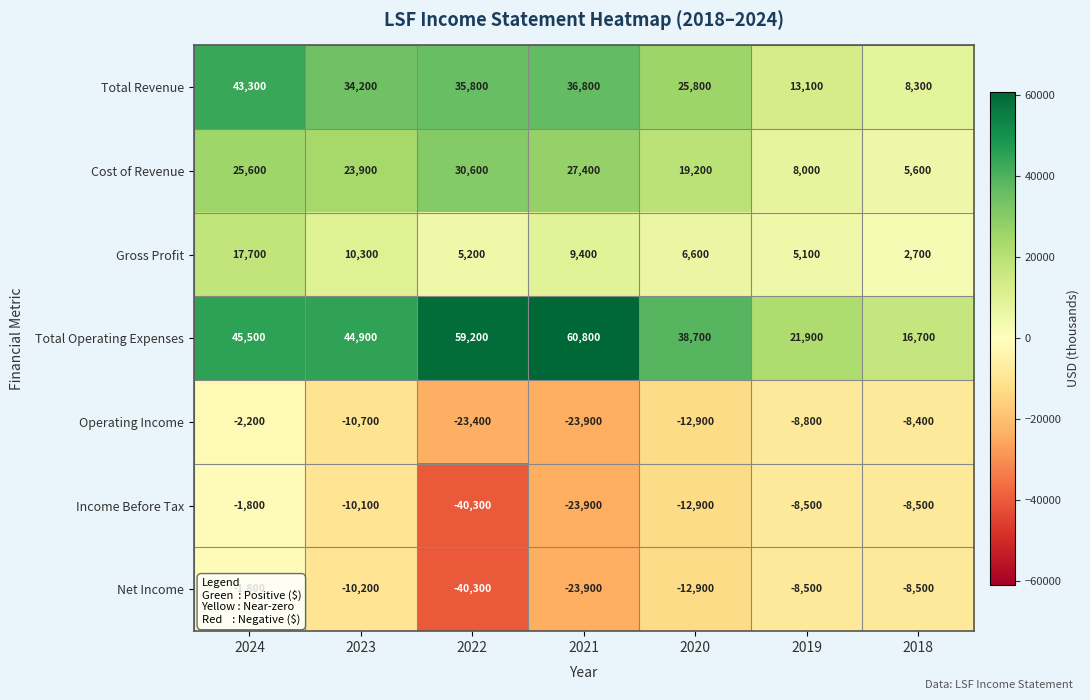

Which category has the highest value across all series?

2021